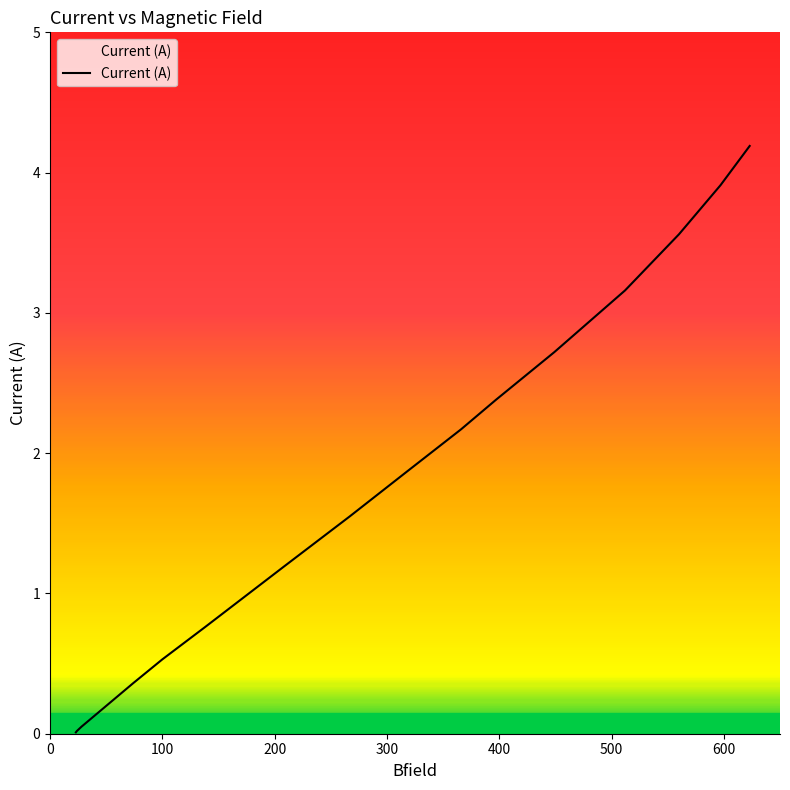

What is the difference between the maximum and minimum values?

4.2